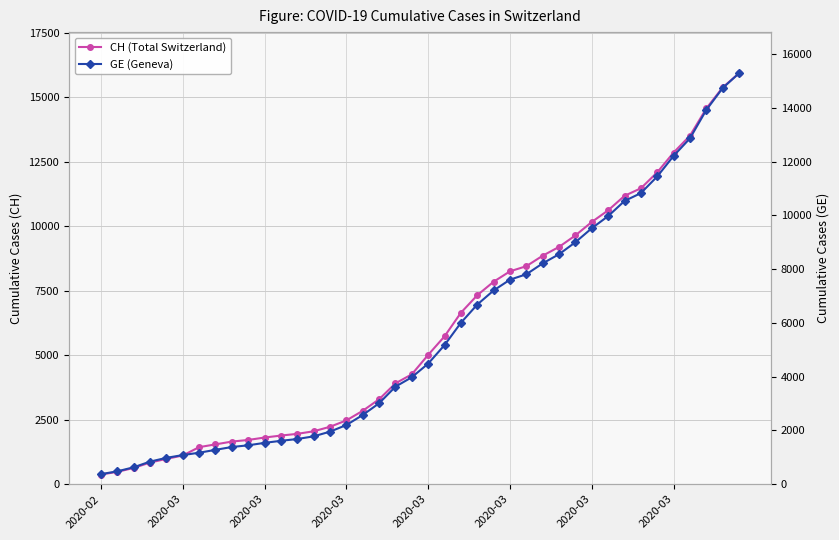

How many lines are shown in the chart?

2